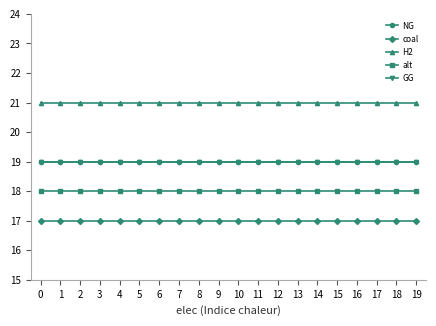

The alt series shows 28 at 0. True or false?

False